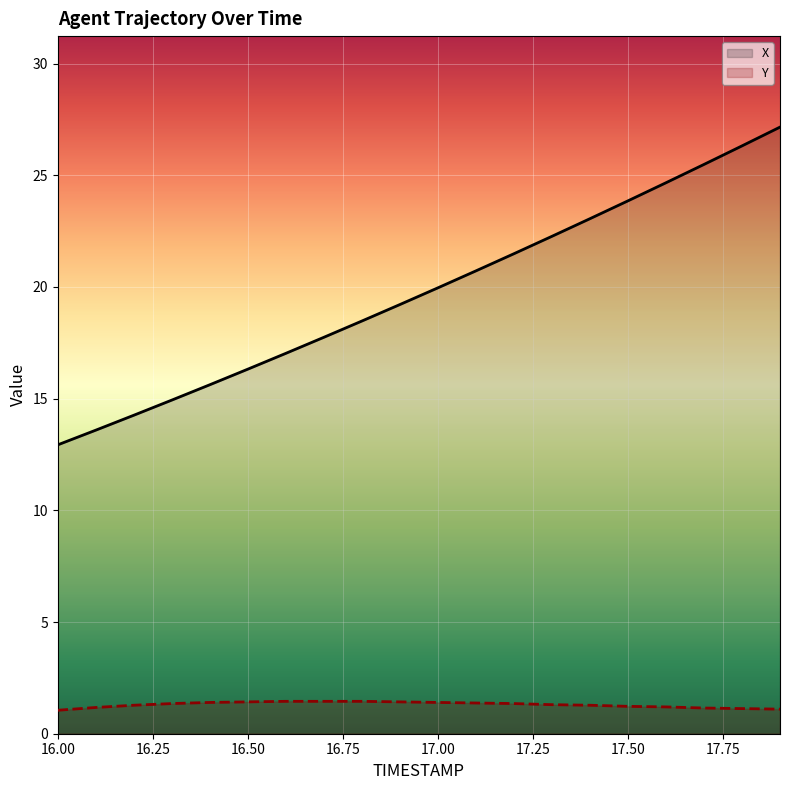

What is the total value across all series at 16.50?

17.7